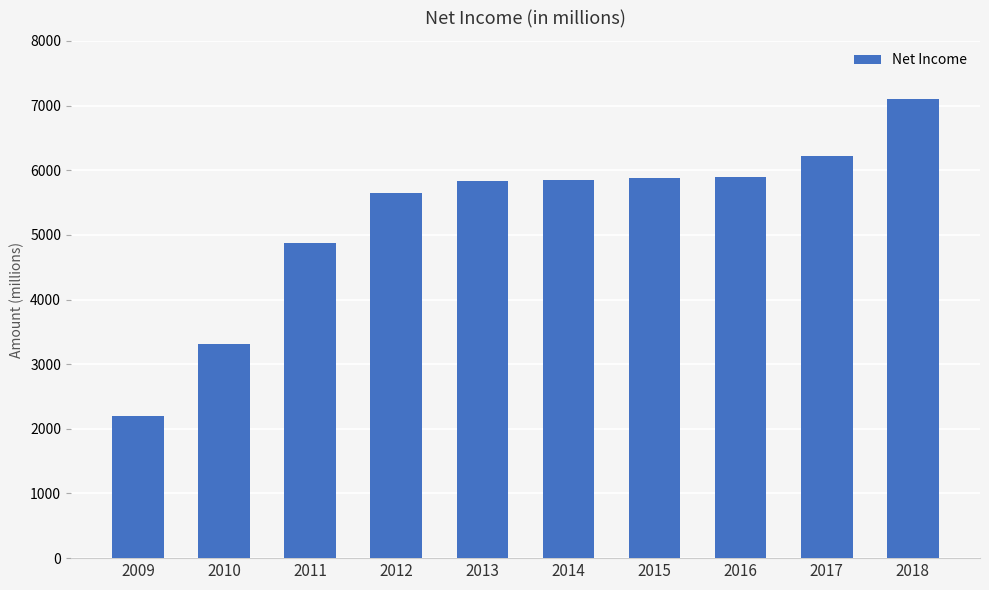

What is the sum of the values at 2013 and 2018?

12932